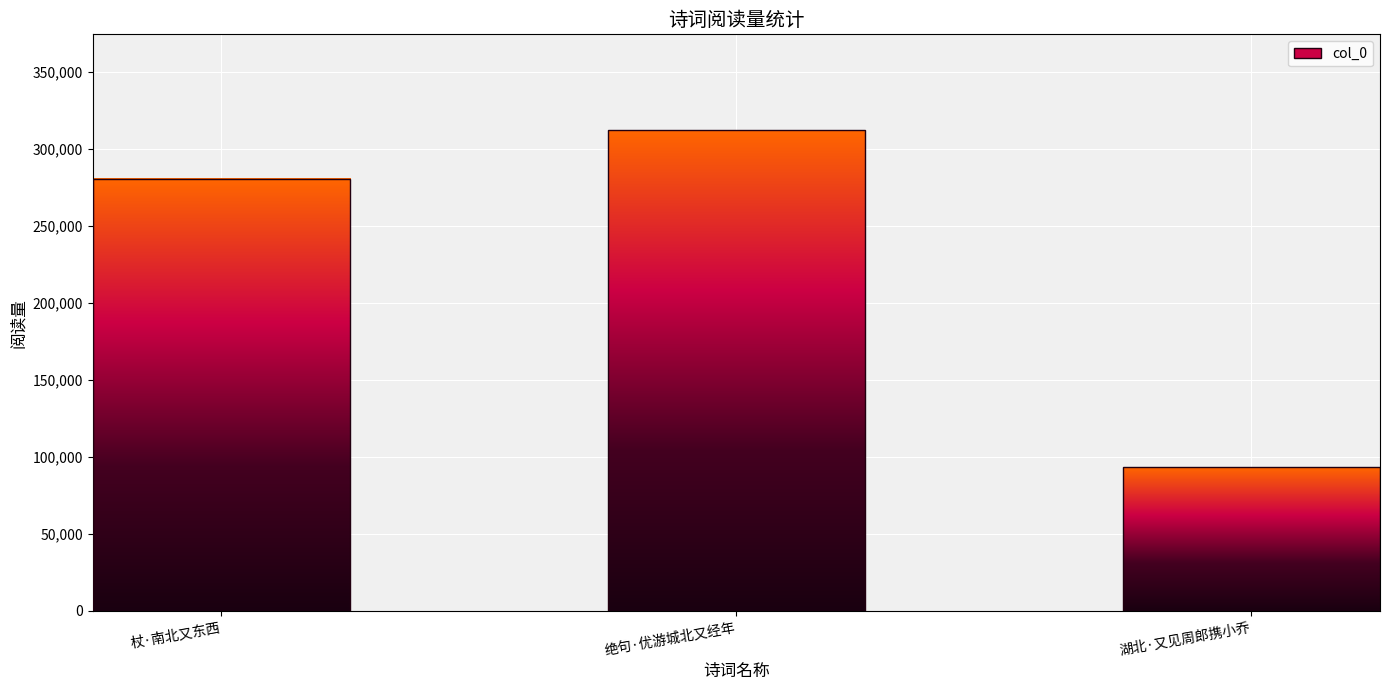

What is the change in value from 杖·南北又东西 to 湖北·又见周郎携小乔?

-187389